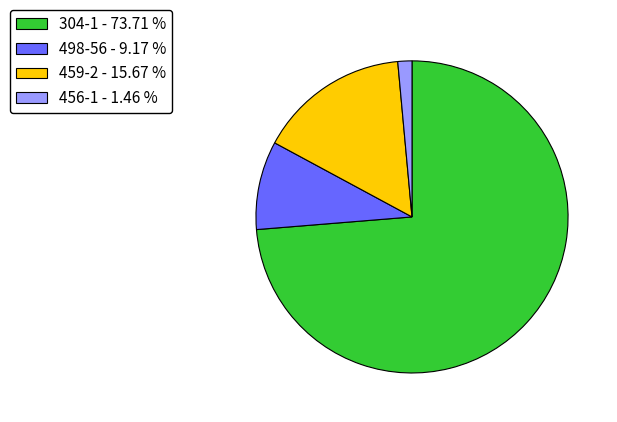

How many segments does this pie chart have?

4